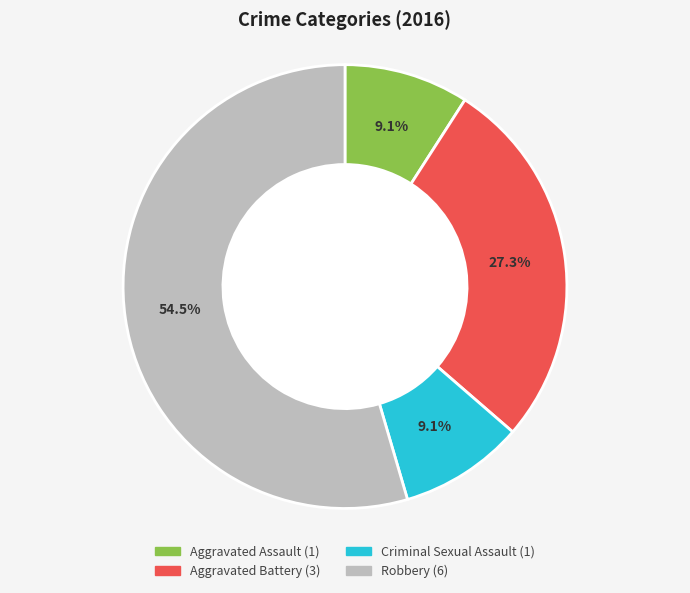

Which slice is the largest?

Robbery